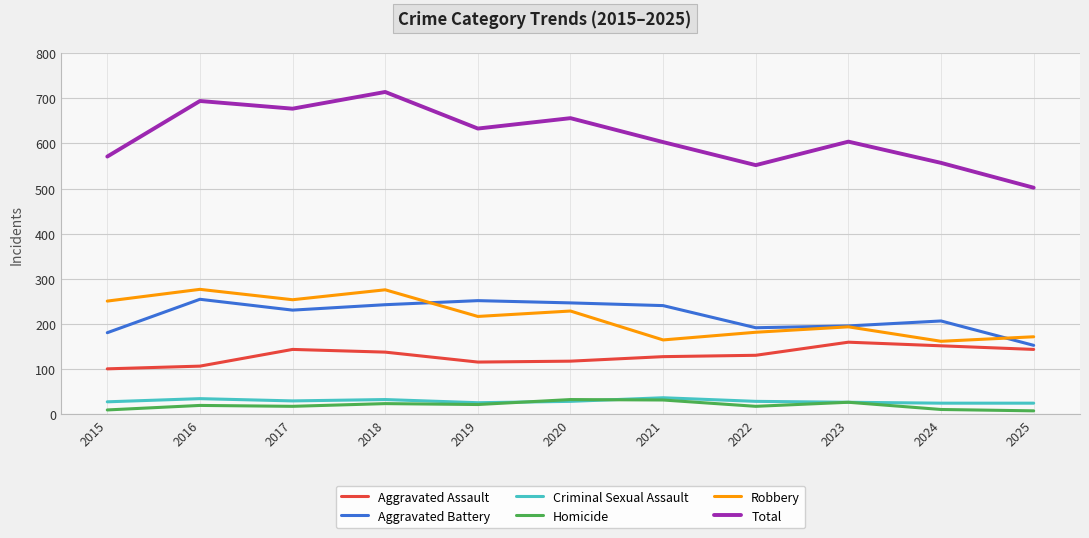

What are all the series names shown in the legend?

Aggravated Assault, Aggravated Battery, Criminal Sexual Assault, Homicide, Robbery, Total